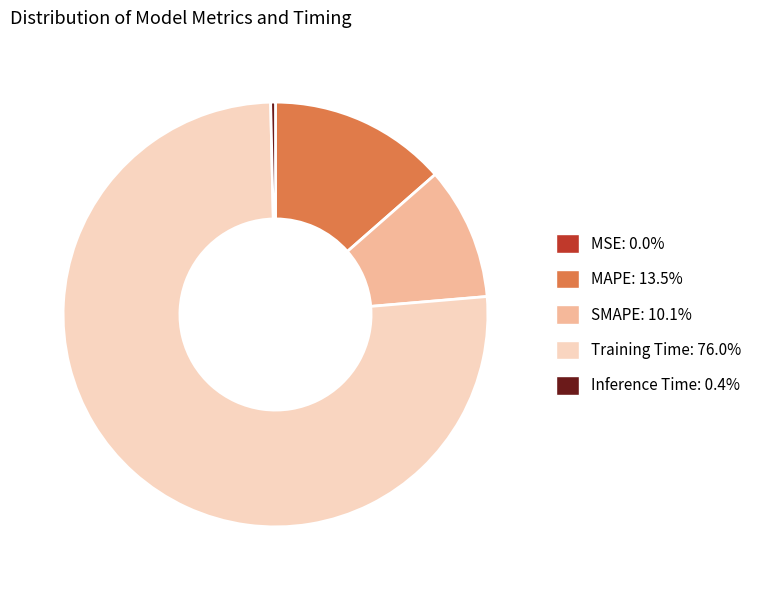

What is the majority slice?

Training Time